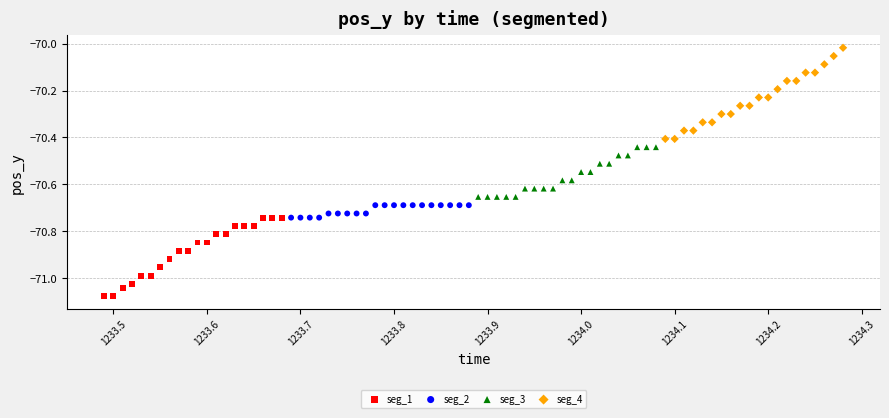

Which series reaches the minimum Y coordinate?

seg_1